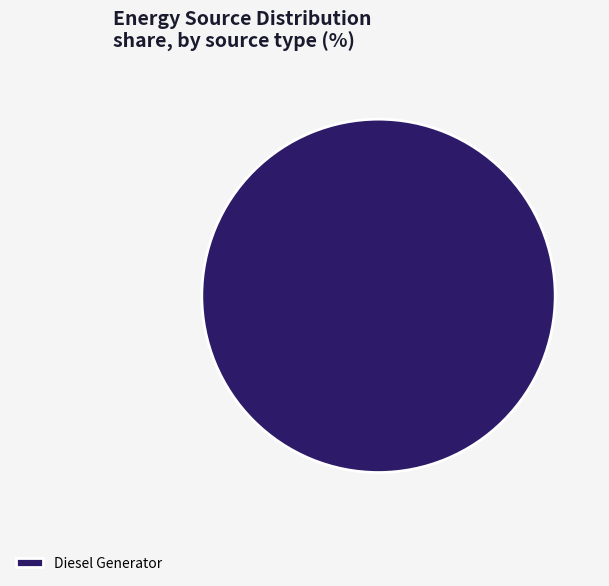

The Diesel Generator slice represents 88% of the pie. True or false?

False